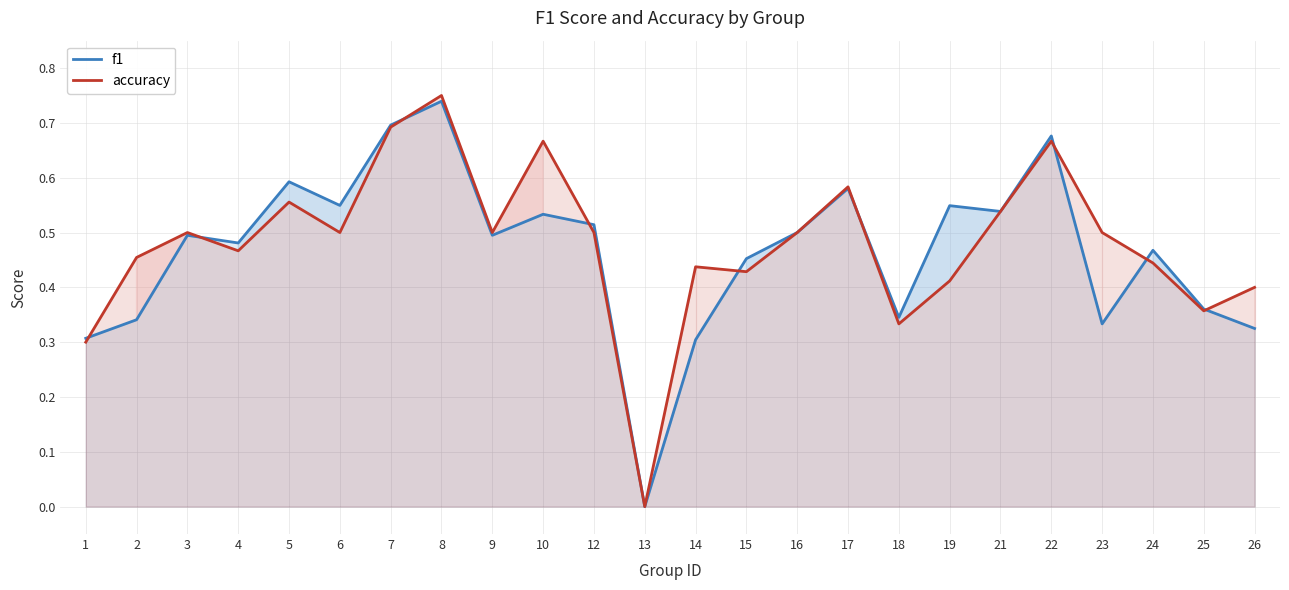

How many lines are shown in the chart?

2